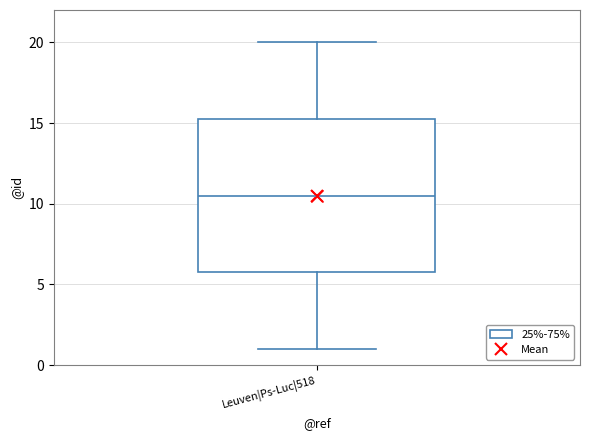

Read this box plot against the y-axis: the position of the median line, the range covered by the box, and the ends of both whiskers. The values are not printed on the chart, so give them approximately, as read against the axis.

median 10.5, box 6.0 to 15.5, whiskers 1.0 to 20.0